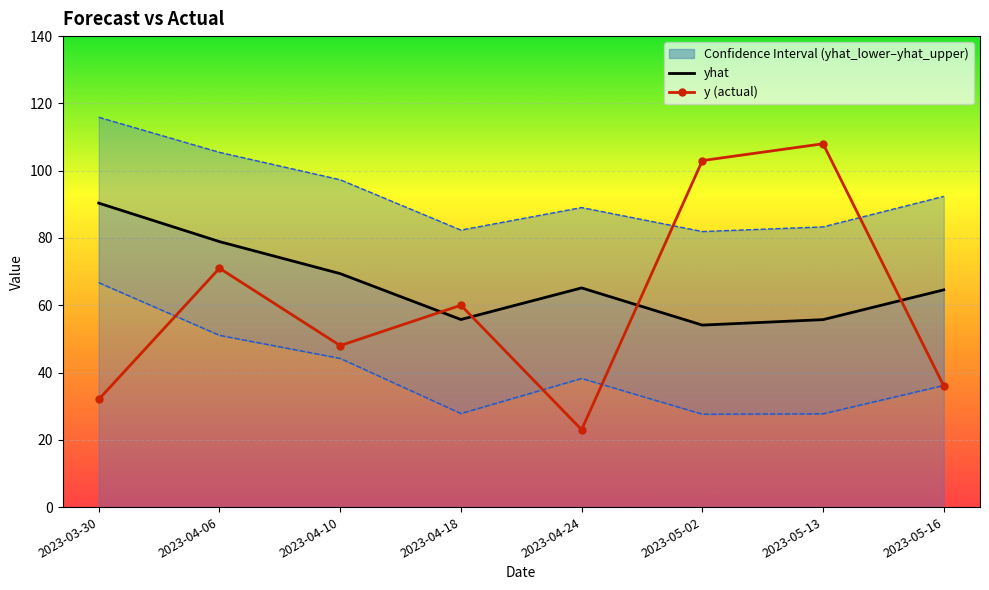

The y series shows 108.0 at 2023-05-13. True or false?

True